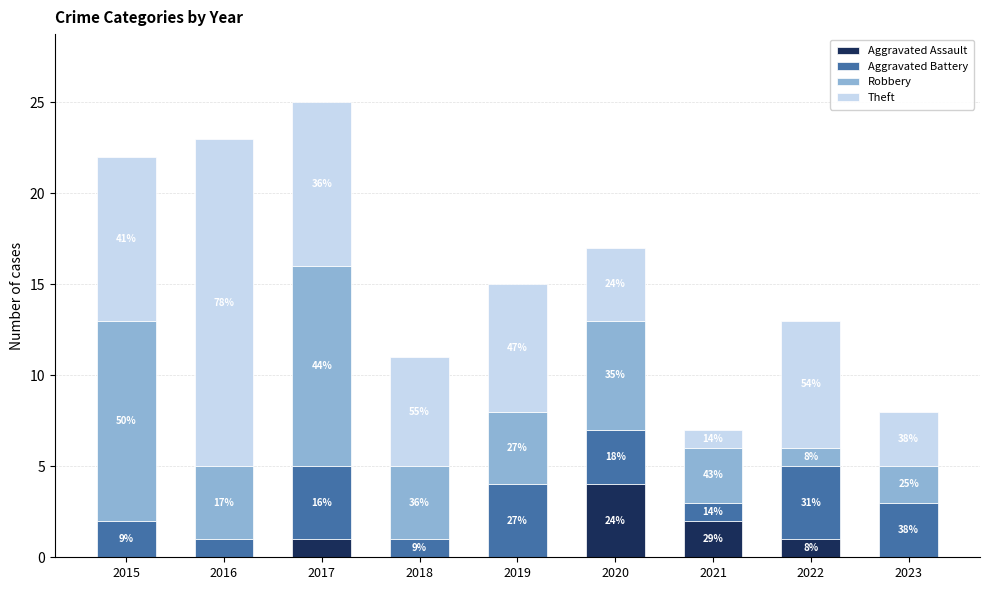

Count the Aggravated Battery values in the range 1 to 4.

9